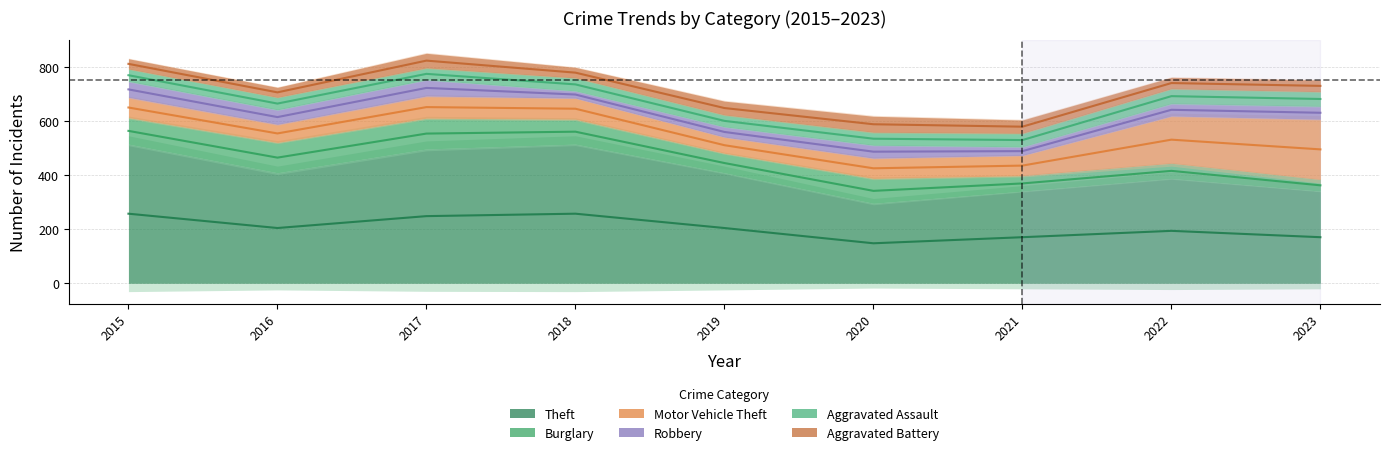

How many values in the Motor Vehicle Theft series are below 75?

2